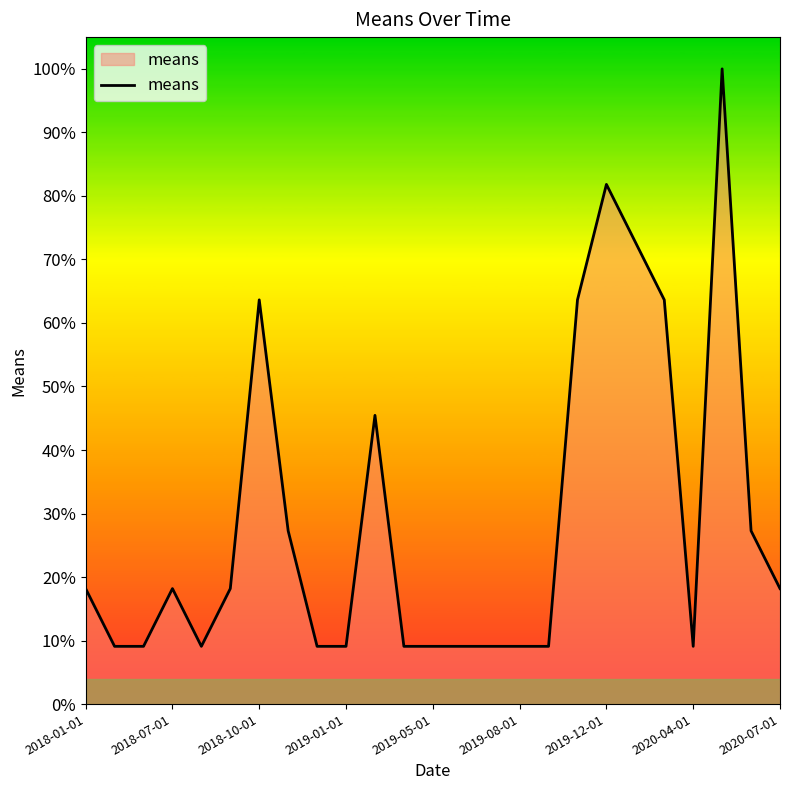

Is it true that the value at 2020-04-01 is 9.1?

True